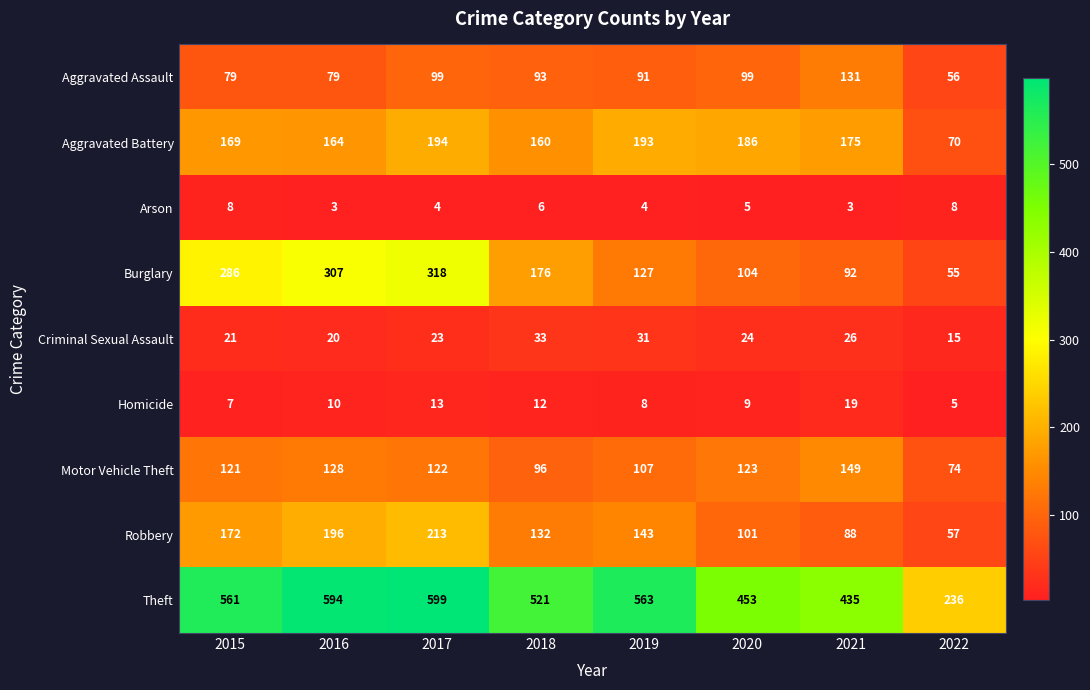

At 2015, list the series in order from largest to smallest.

Theft, Burglary, Robbery, Aggravated Battery, Motor Vehicle Theft, Aggravated Assault, Criminal Sexual Assault, Arson, Homicide